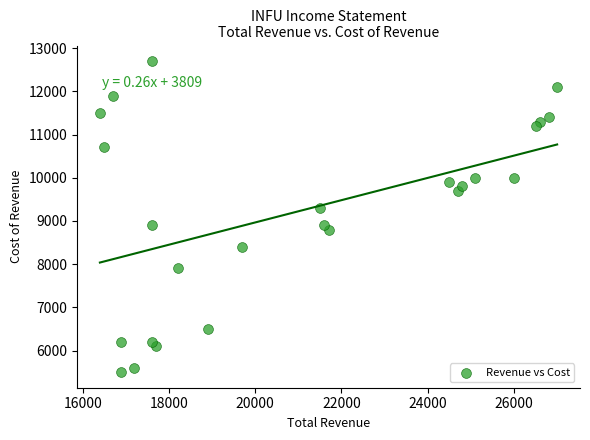

What is the range of X values (max minus min)?

10600